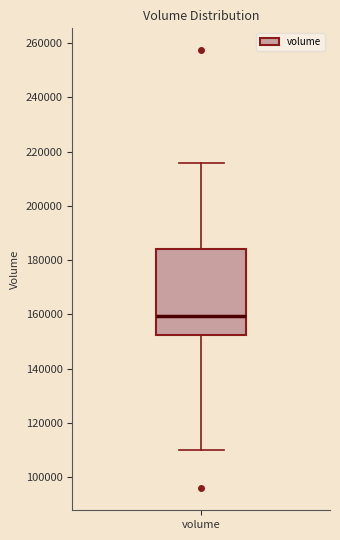

Where does the lower whisker of the box for volume end on the y-axis? The values are not printed on the chart, so give them approximately, as read against the axis.

110000